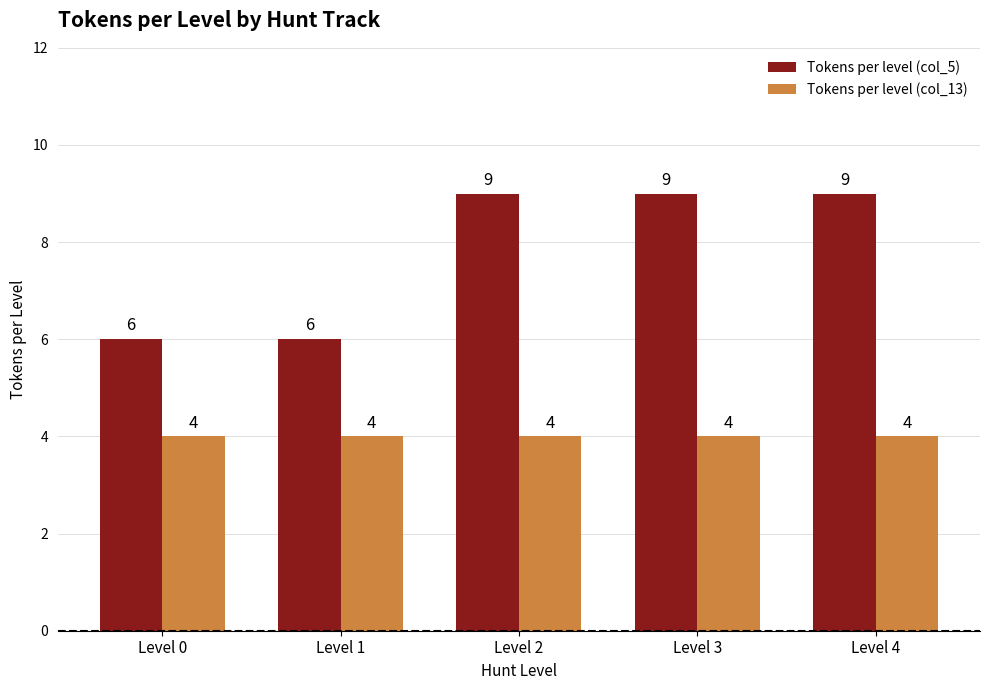

How many bars are there in total?

10